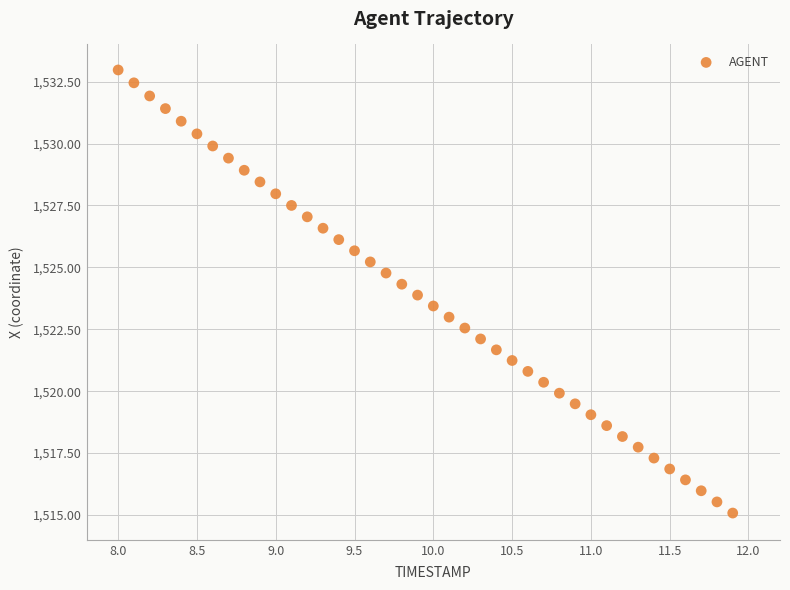

What is the range of X values (max minus min)?

3.9